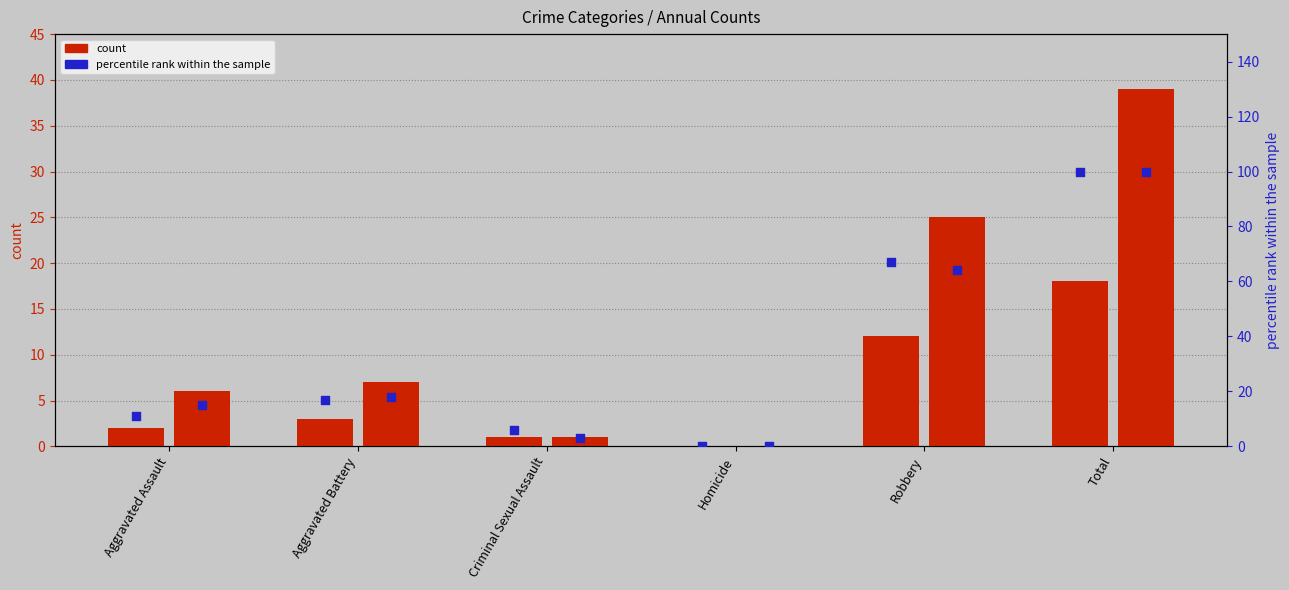

Which series has the largest total across all categories?

percentile rank 2020